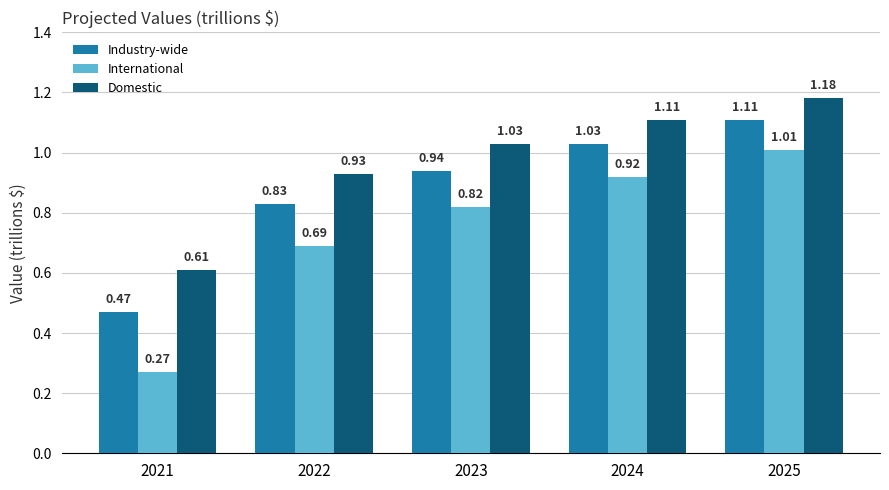

What is the sum of all Industry-wide values?

4.4